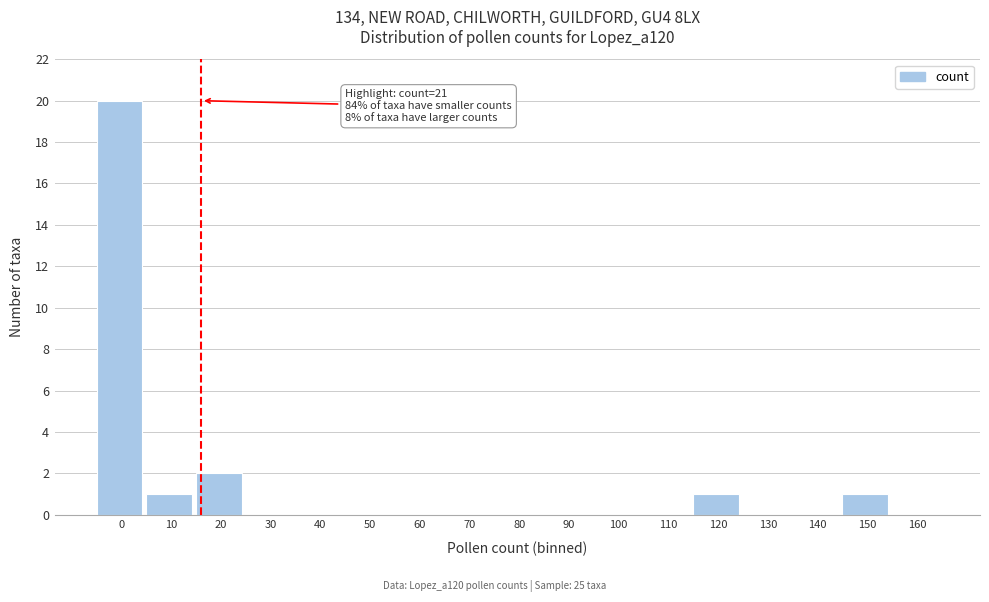

Reading left to right, transcribe all the data shown in this chart.

0=20	10=1	20=2	30=0	40=0	50=0	60=0	70=0	80=0	90=0	100=0	110=0	120=1	130=0	140=0	150=1	160=0